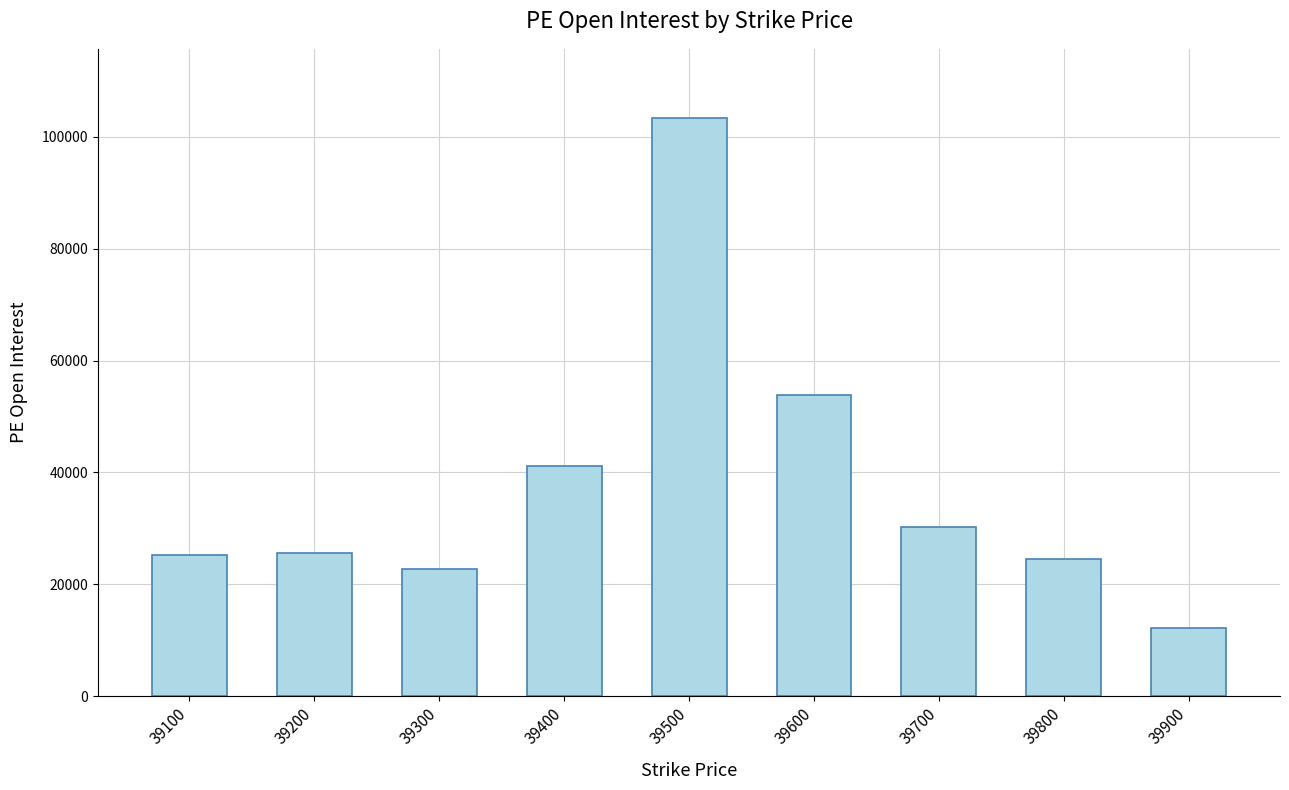

At which label is the value closest to 57740?

39600